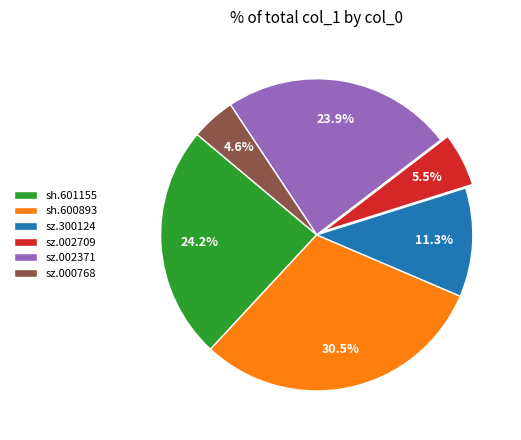

To the nearest percent, what is the combined percentage of sh.601155 and sz.000768?

29%